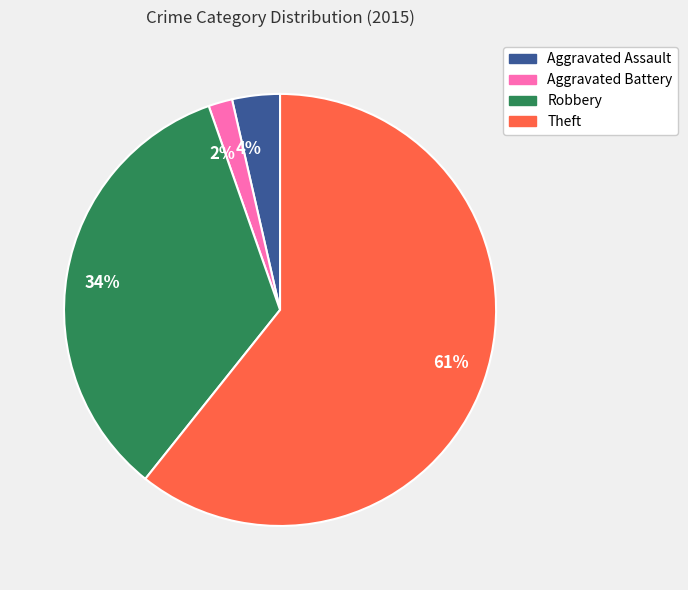

What is the smallest slice in the pie chart?

Aggravated Battery